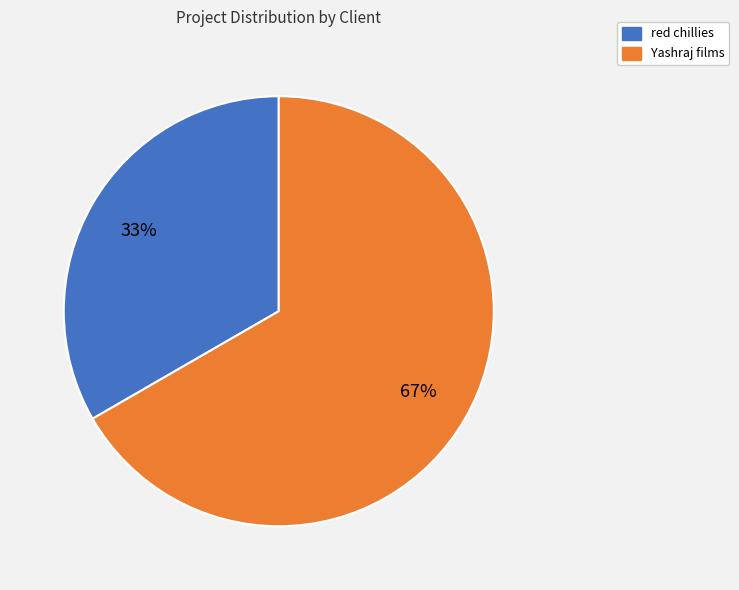

Which has a higher value, red chillies or Yashraj films?

Yashraj films